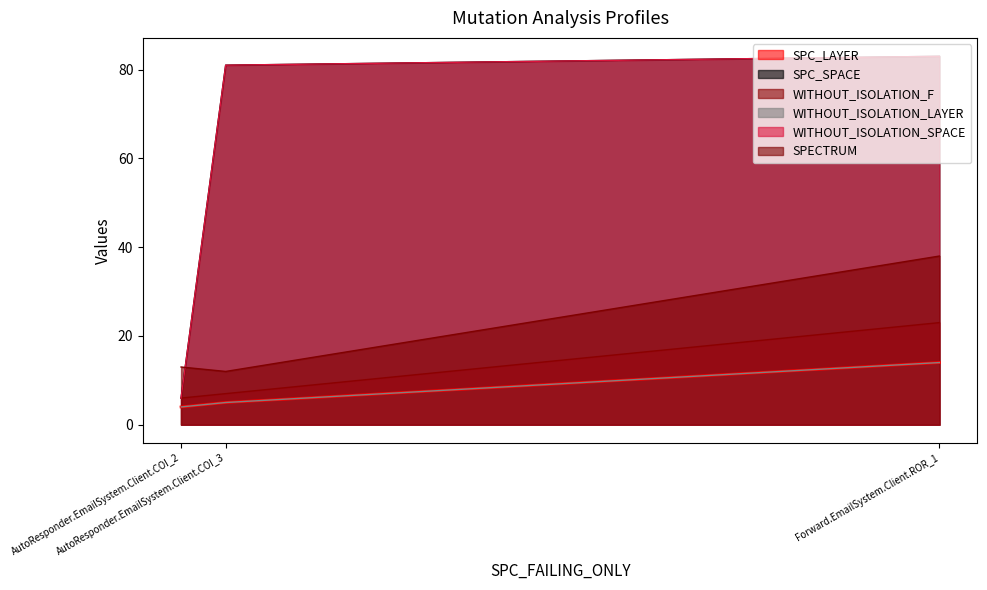

Which has a higher value, Forward.EmailSystem.Client.ROR_1 or AutoResponder.EmailSystem.Client.COI_2?

Forward.EmailSystem.Client.ROR_1